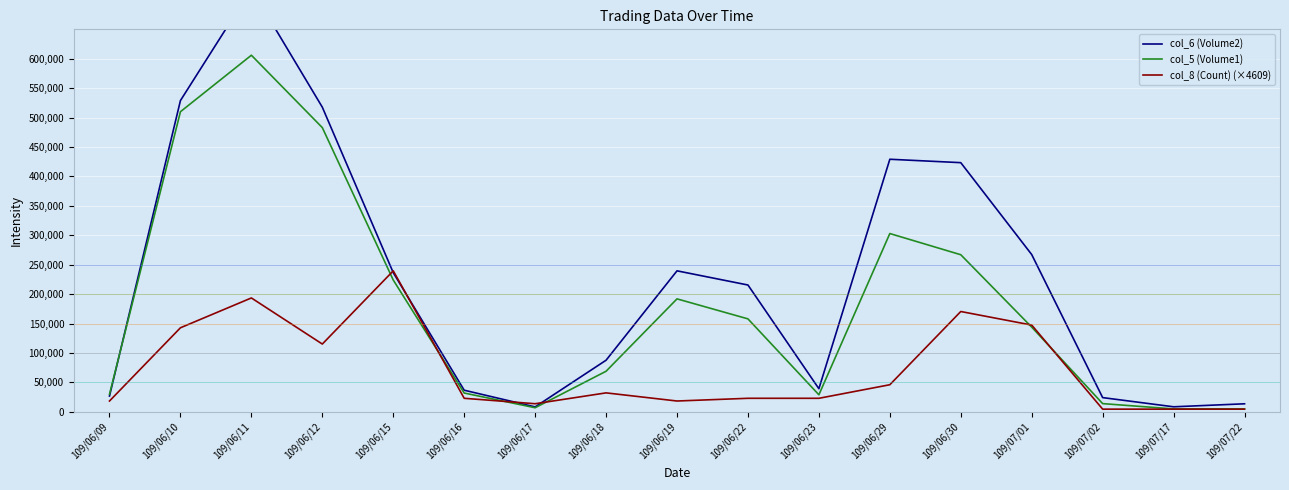

Is it true that col_6 (Volume2) equals 20470.6 at 109/06/23?

False